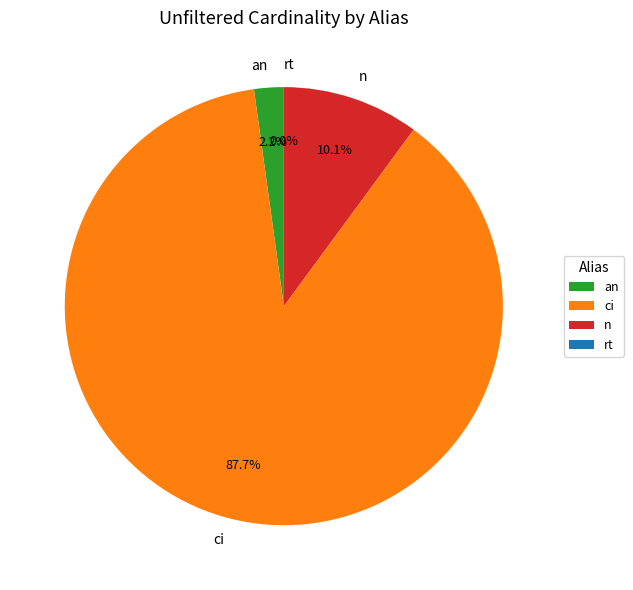

Which slice is the largest?

ci